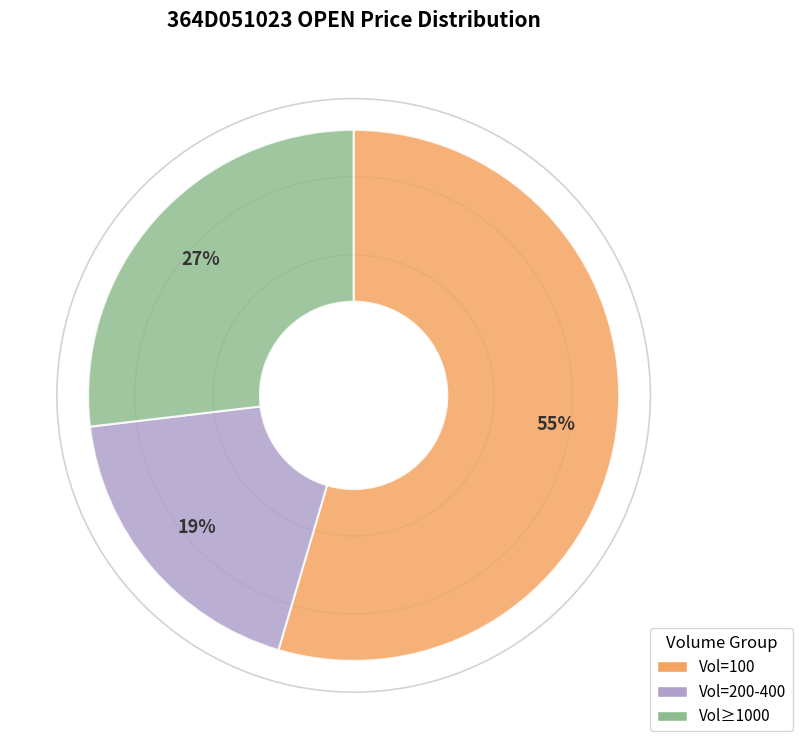

Which slice is the smallest?

Vol=200-400